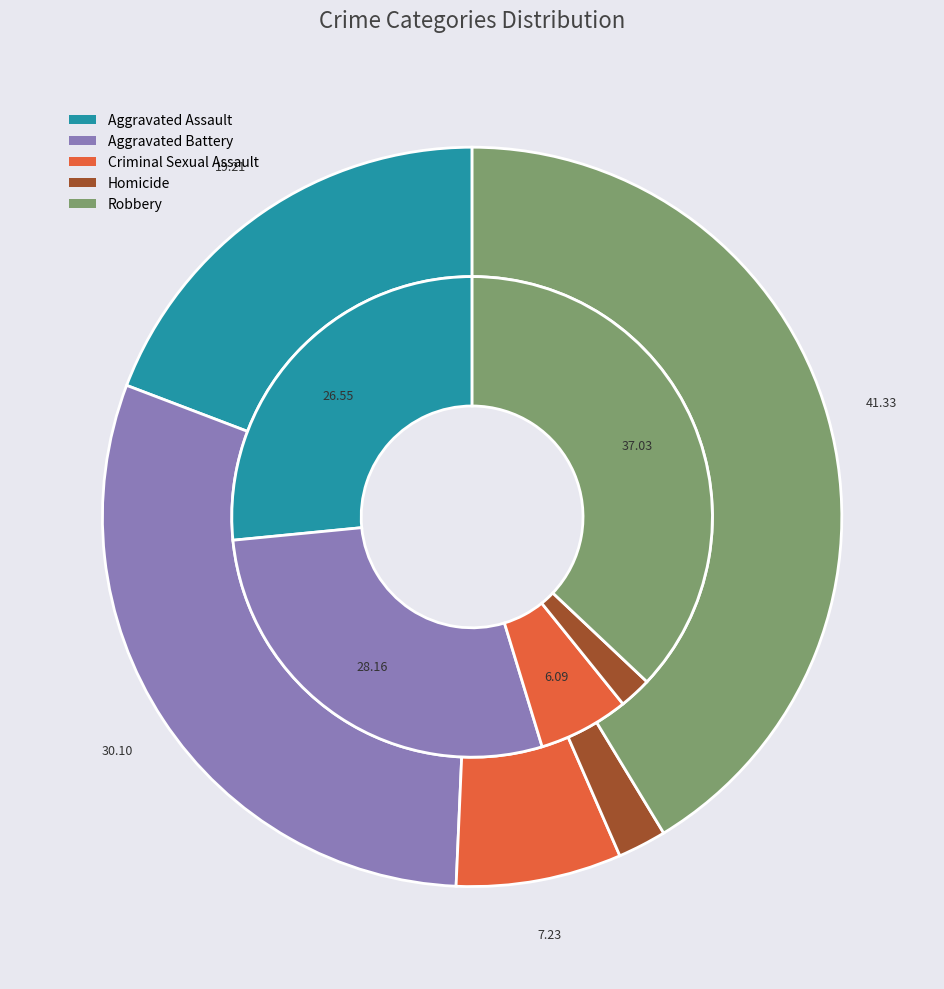

To the nearest percent, what percentage of the pie is 3?

2%